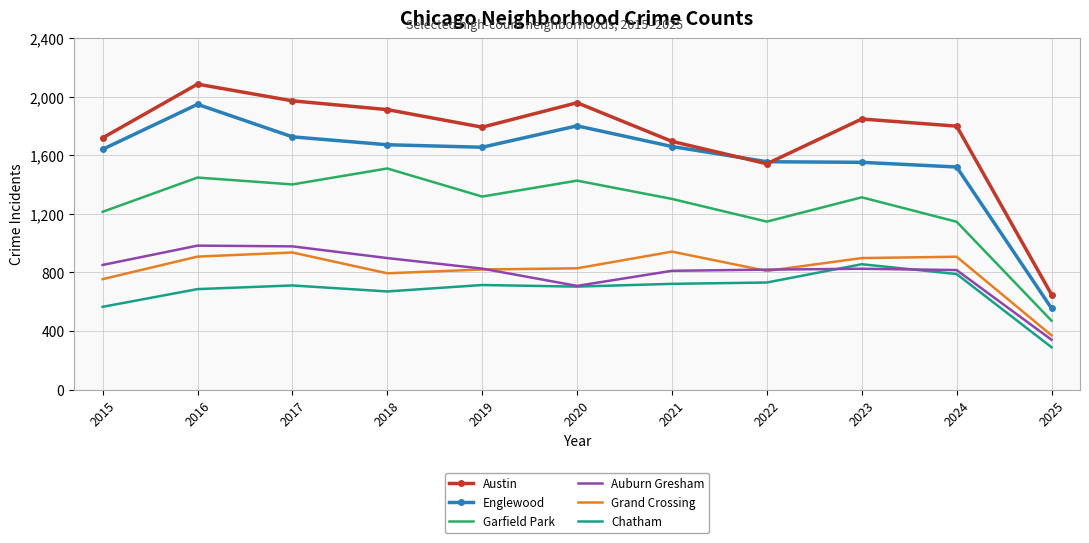

What are all the series names shown in the legend?

Austin, Englewood, Garfield Park, Auburn Gresham, Grand Crossing, Chatham